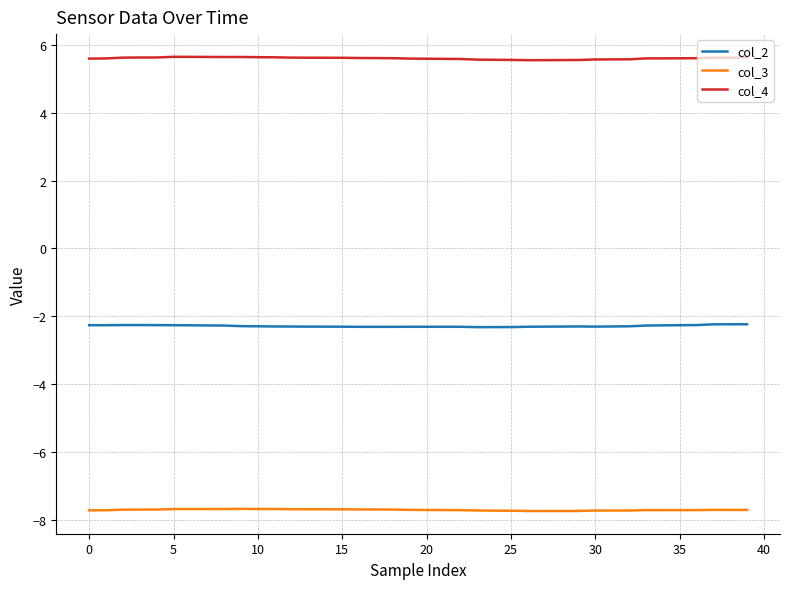

True or false: col_4 and col_2 cross at least once.

False